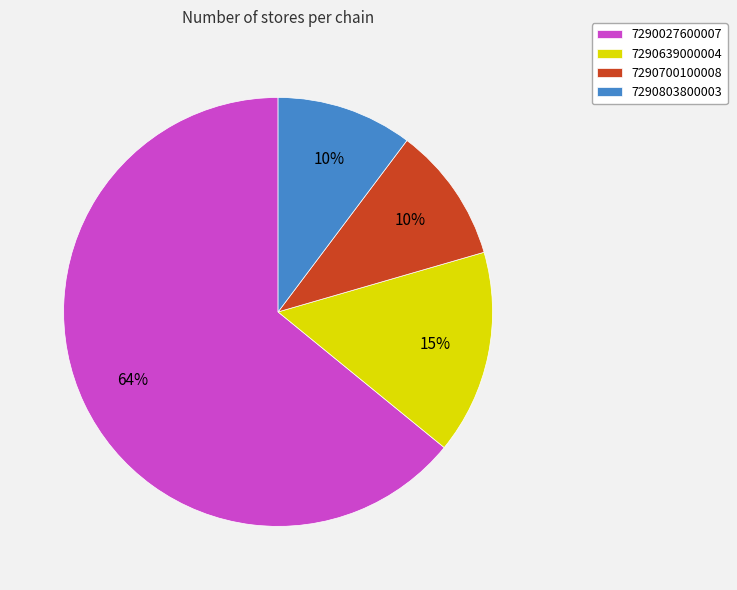

To the nearest percent, what is the average slice percentage?

25%